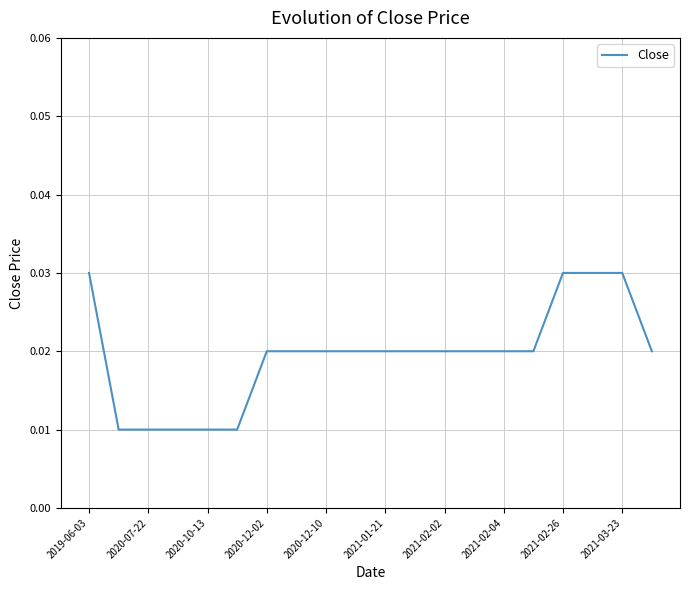

Which has a higher value, 2020-10-13 or 2020-12-02?

2020-12-02